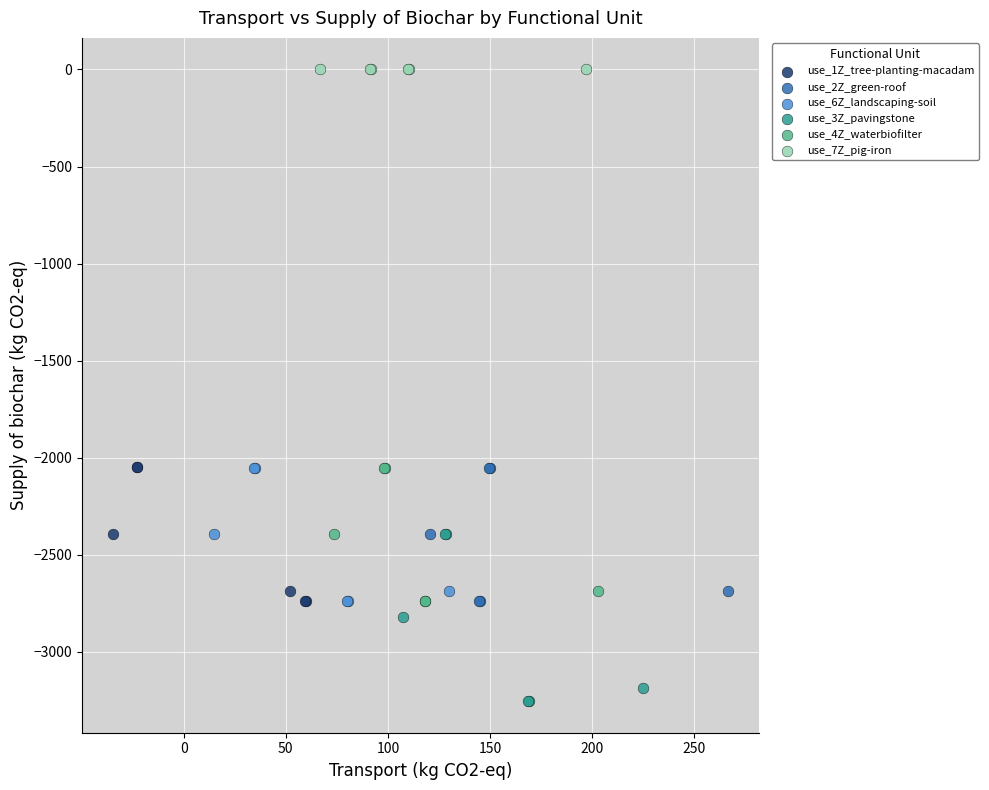

Which series has the largest Y range (max minus min)?

use_3Z_pavingstone